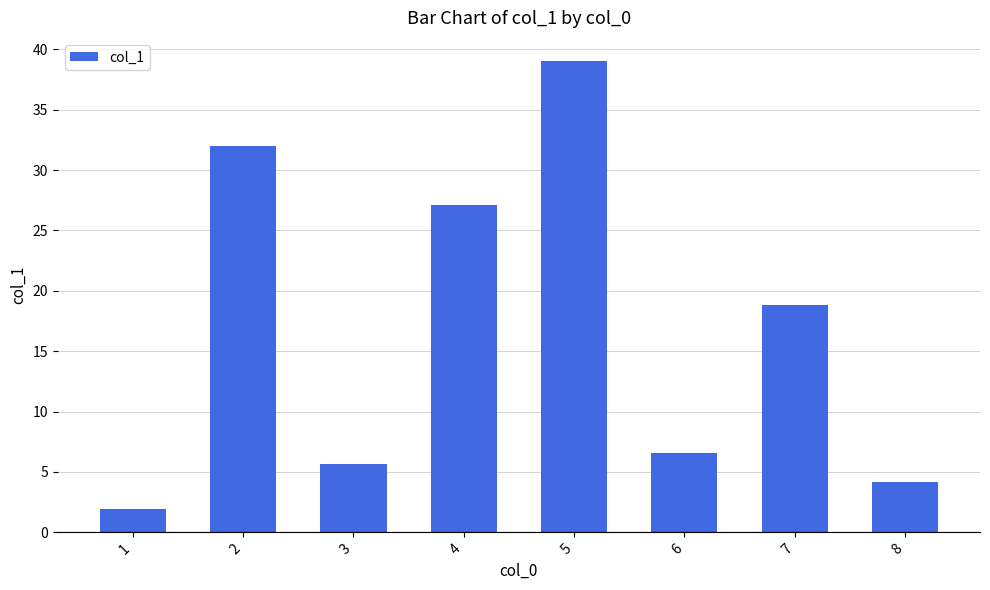

Are the bars grouped side by side (vs. stacked)?

No